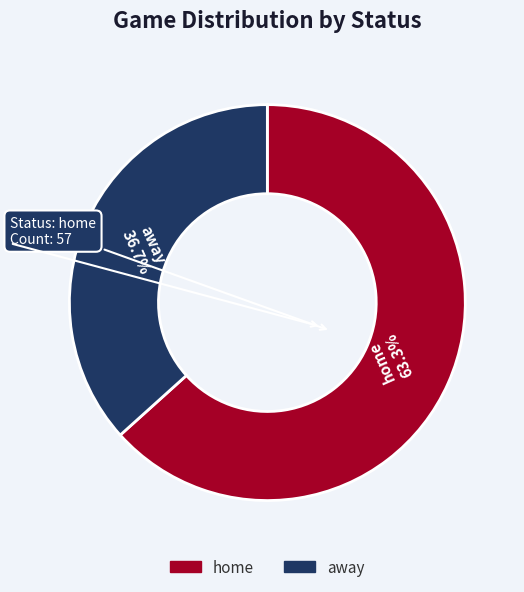

Which slice is the smallest?

away